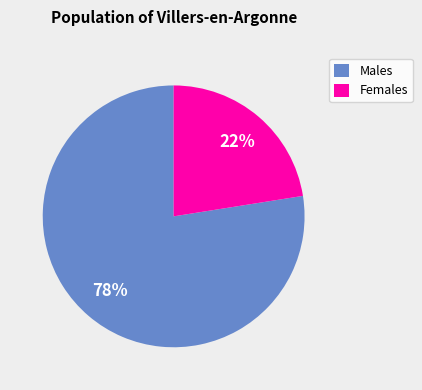

Combined, do Females and Males account for over 50%?

Yes